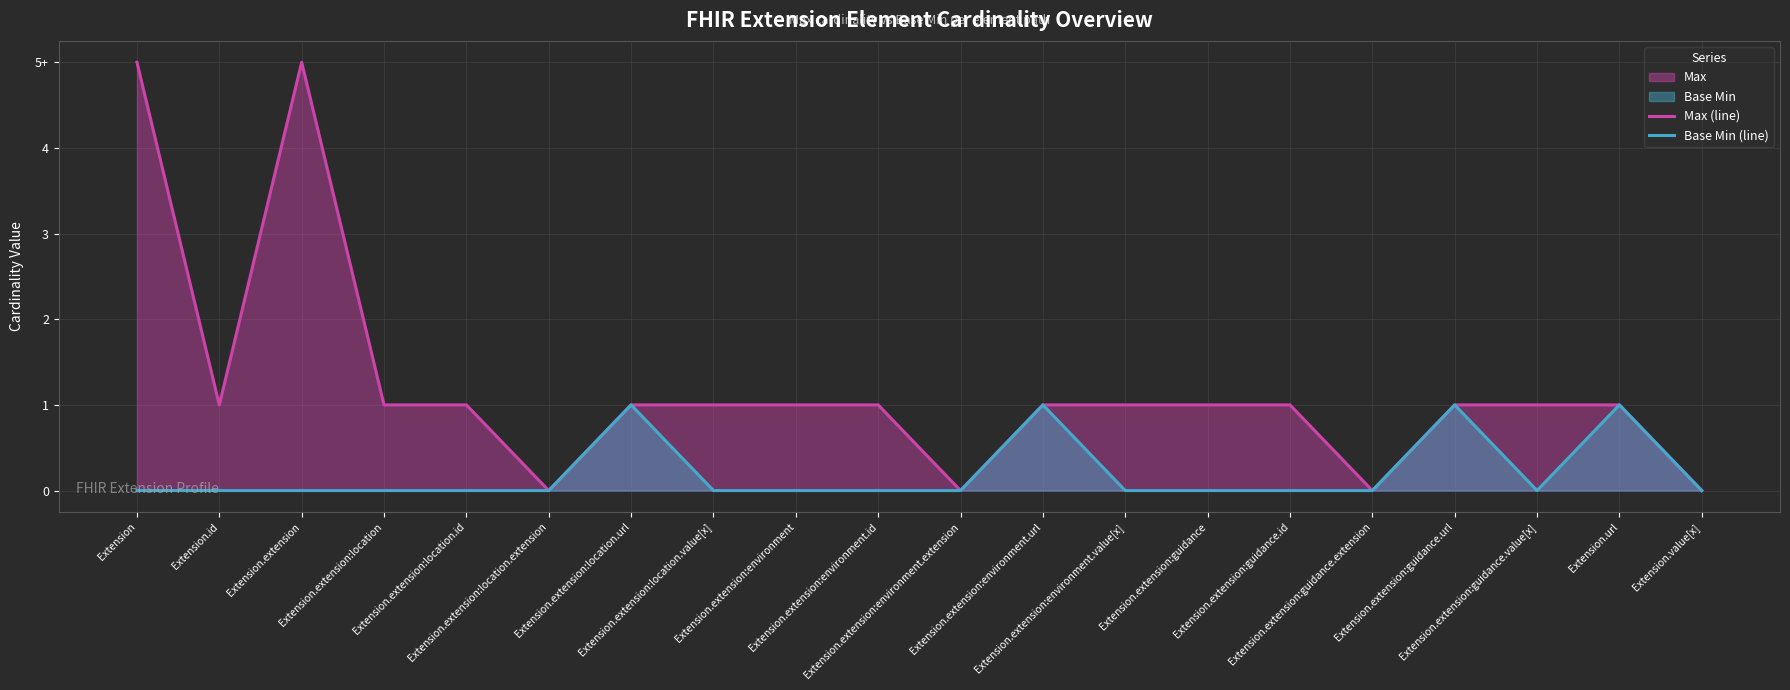

At which category does Base Min (line) reach its first local peak?

Extension.extension:location.url